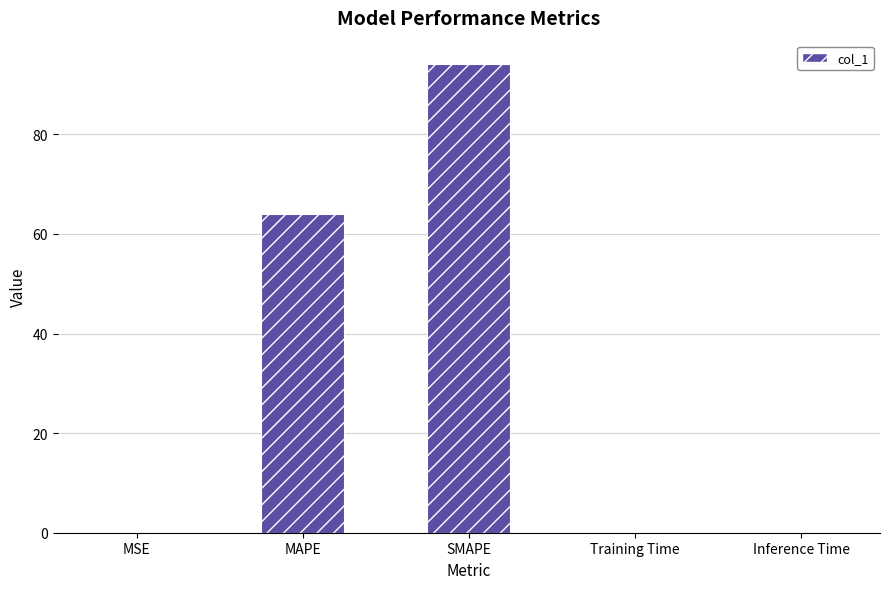

What is the sum of all values?

158.2